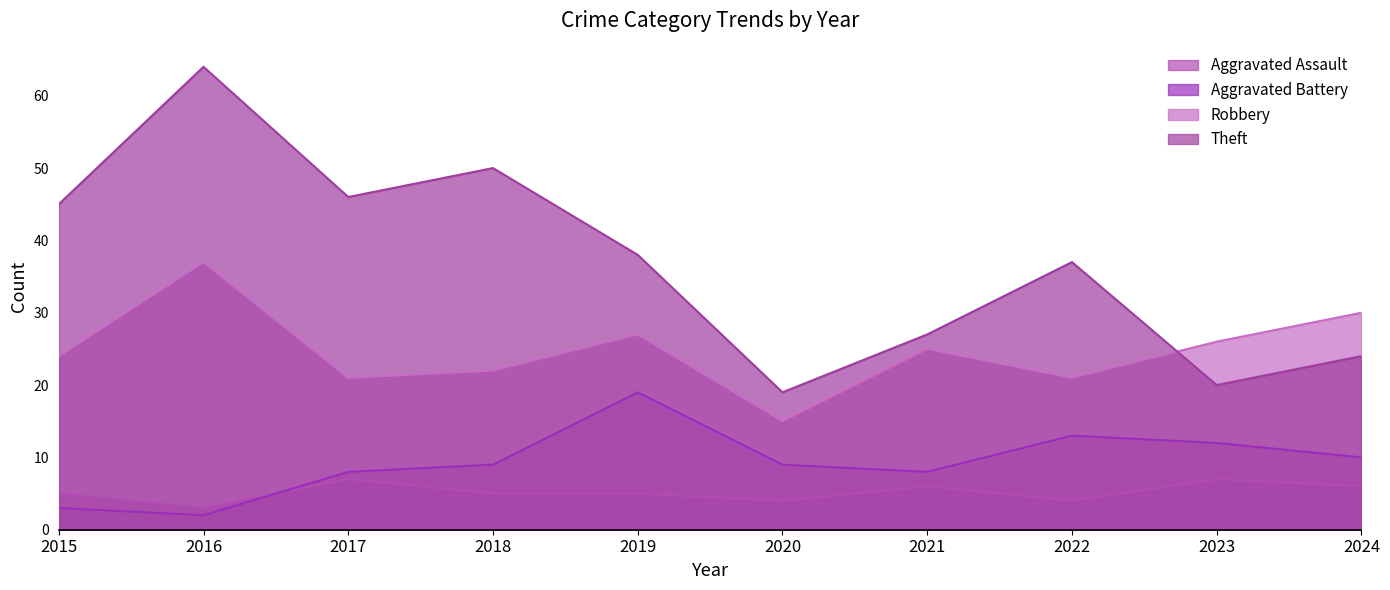

At 2019, list the series in order from largest to smallest.

Theft, Robbery, Aggravated Battery, Aggravated Assault